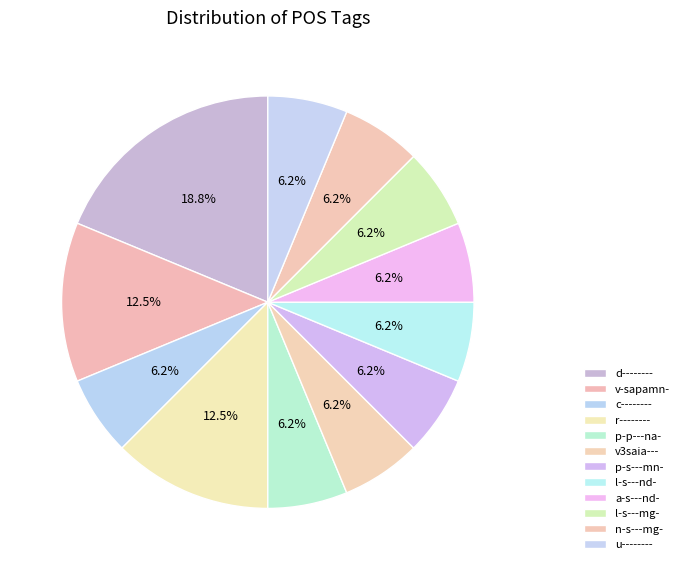

What is the smallest slice in the pie chart?

c--------